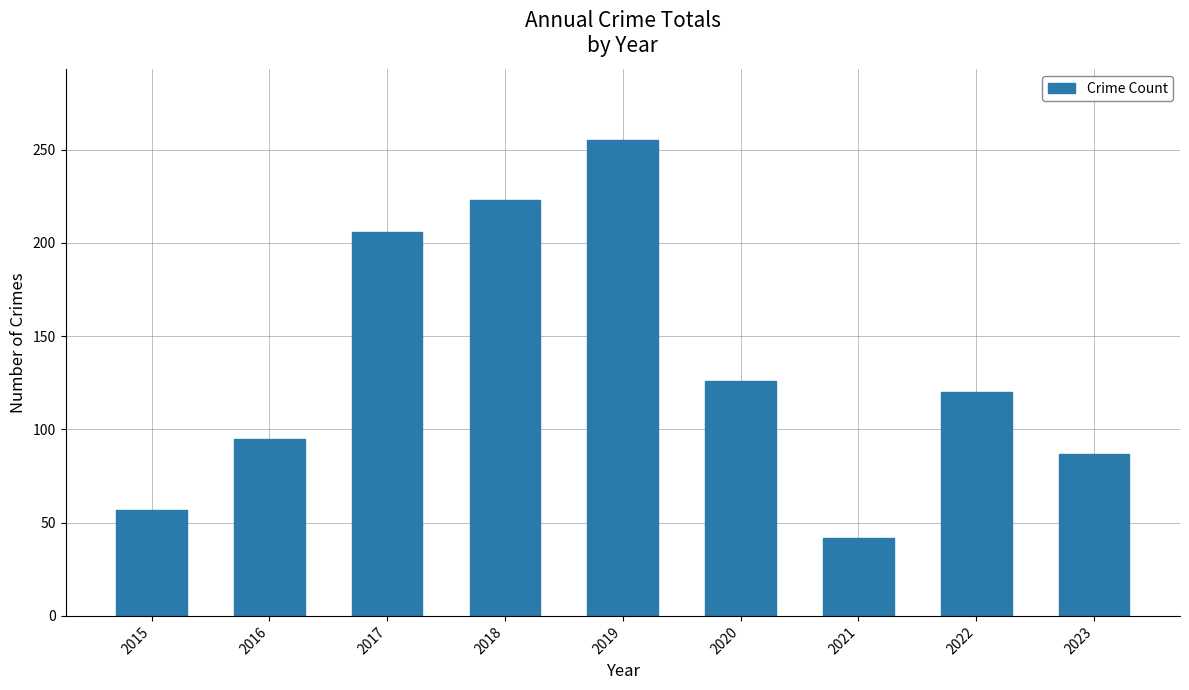

Is it true that the value at 2022 is 57?

False